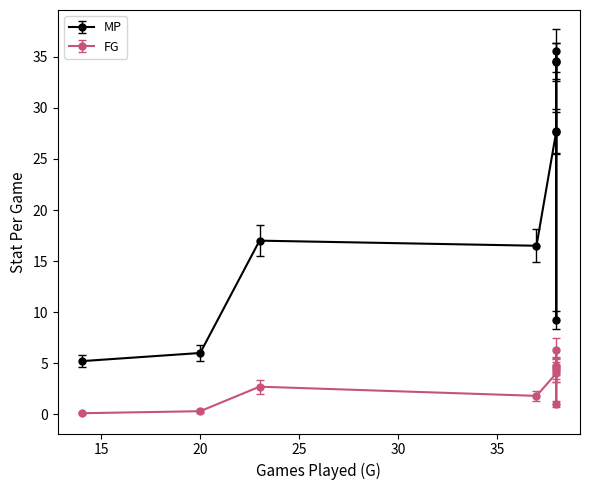

List the series in order of their peak value, lowest first.

FG, MP